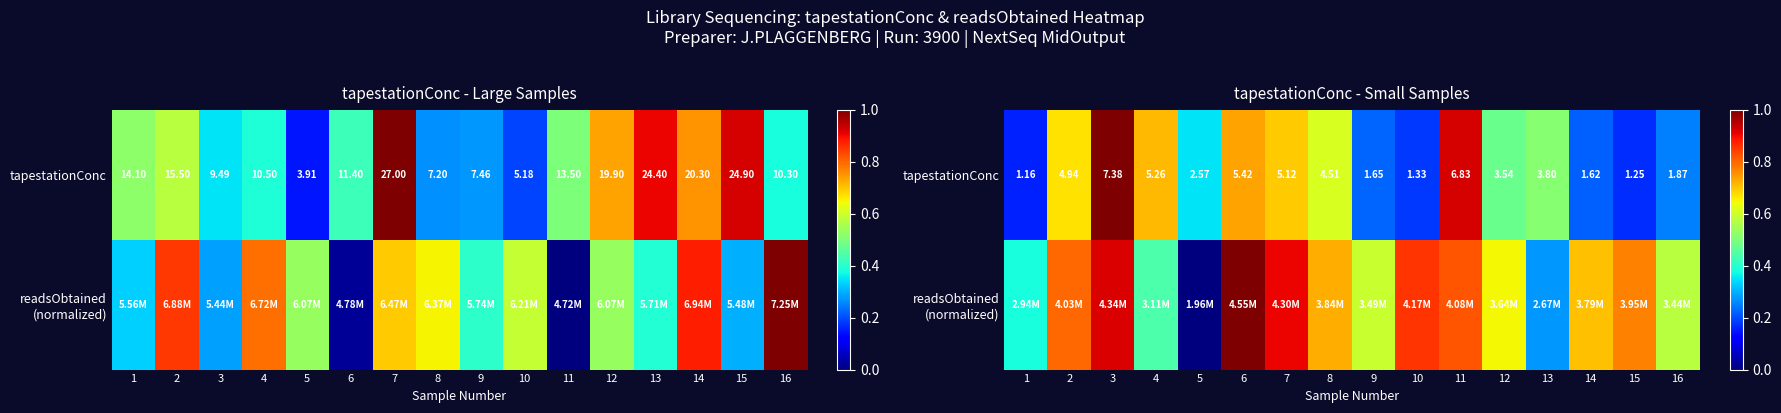

Which category has the highest value in the tapestationConc series?

3